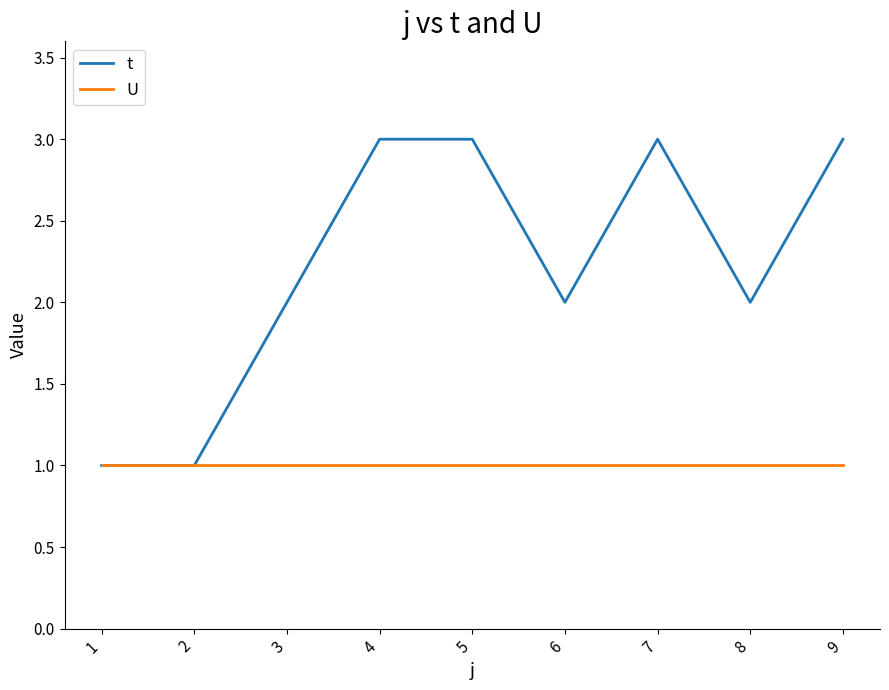

Which series has the largest total across all categories?

t